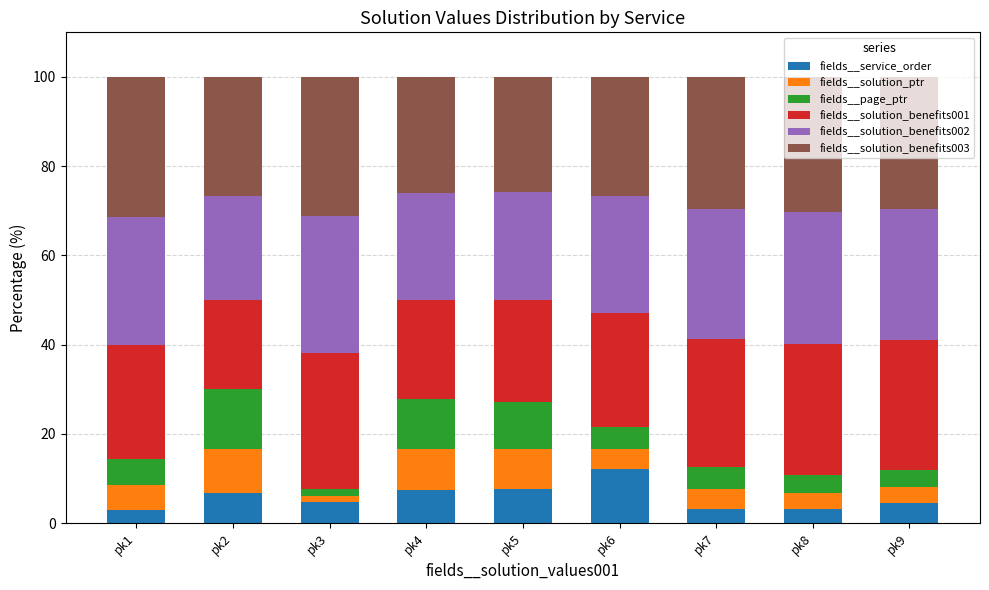

What is the value of the fields__service_order bar at the 9th from the left?

4.6